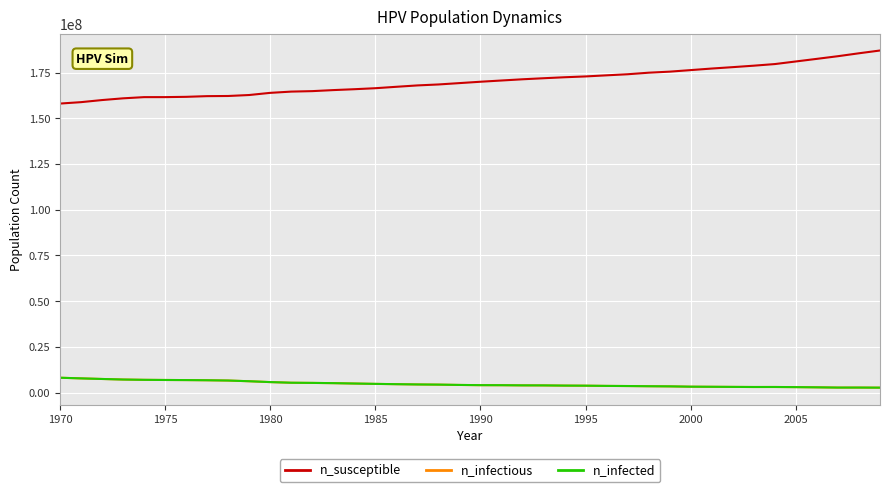

What is the difference between the second highest and minimum values in the n_susceptible series?

27509504.0